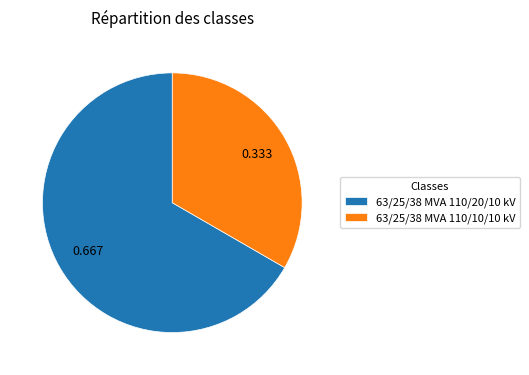

Is it true that 63/25/38 MVA 110/10/10 kV is 33% of the pie?

True